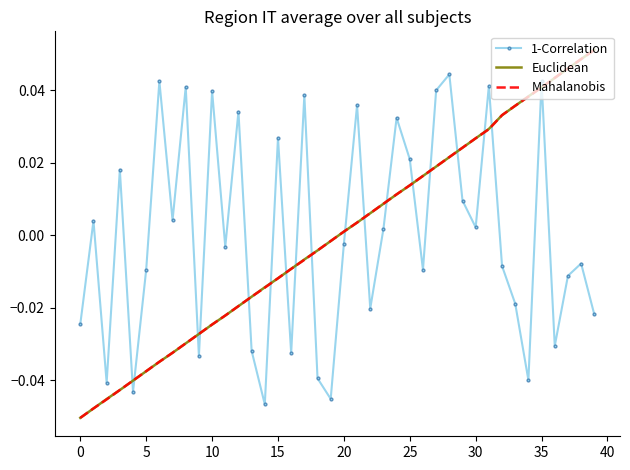

True or false: 1-Correlation and Euclidean cross at least once.

True